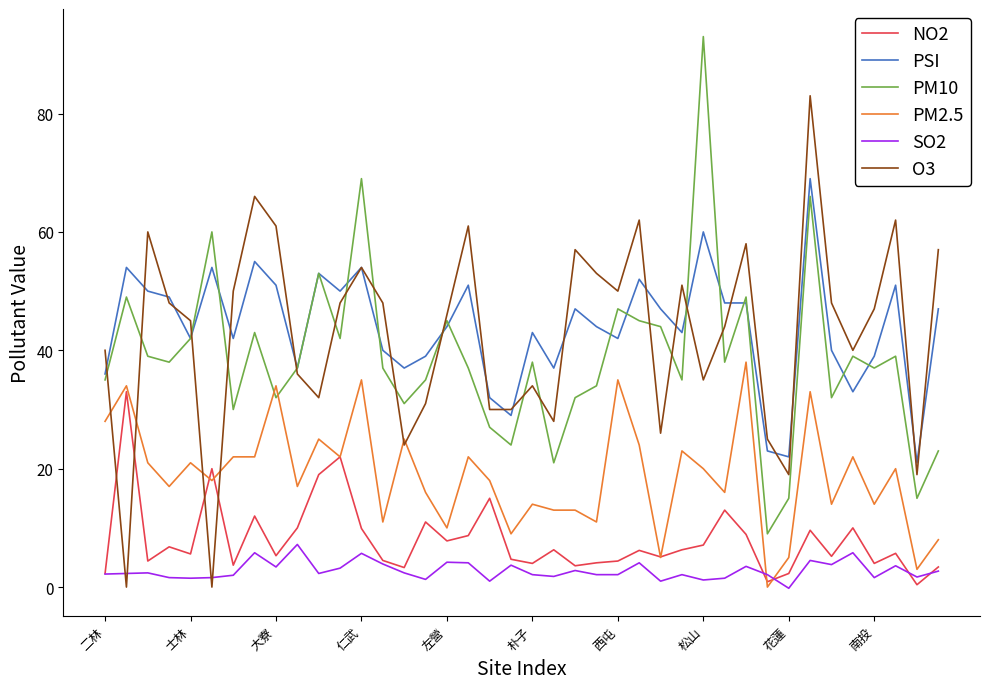

How many series are shown in this chart?

6